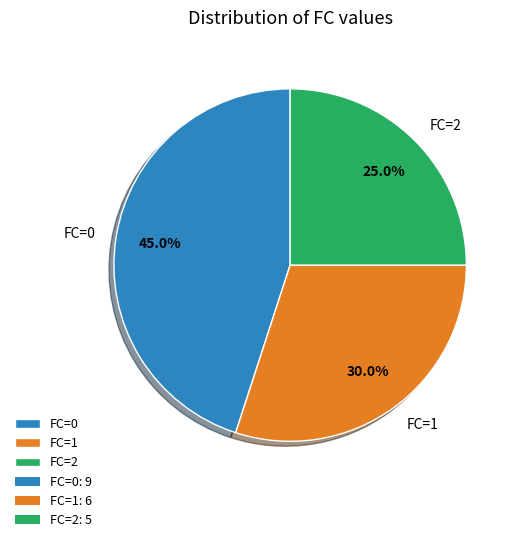

What percentage is the FC=2 slice, to the nearest percent?

25%